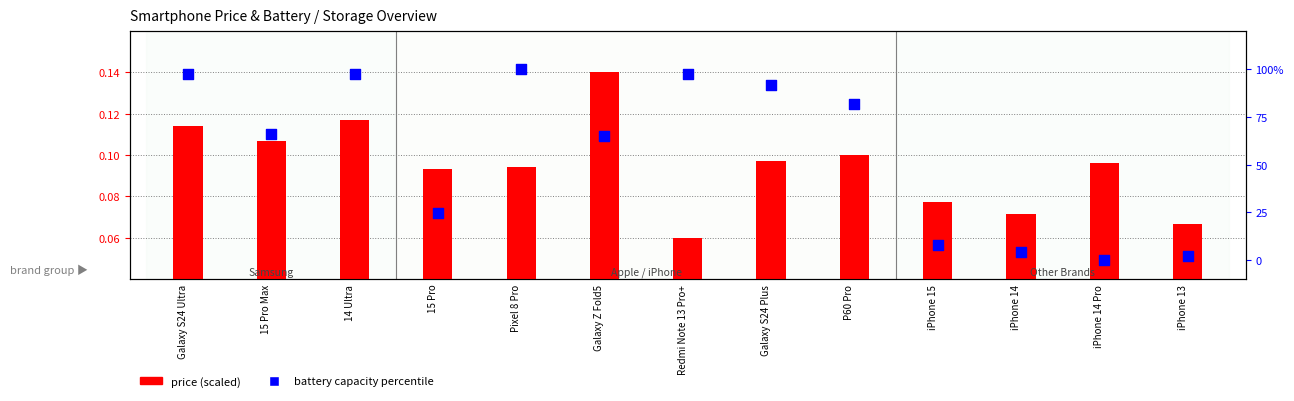

What is the total value across all series at Pixel 8 Pro?

100.1